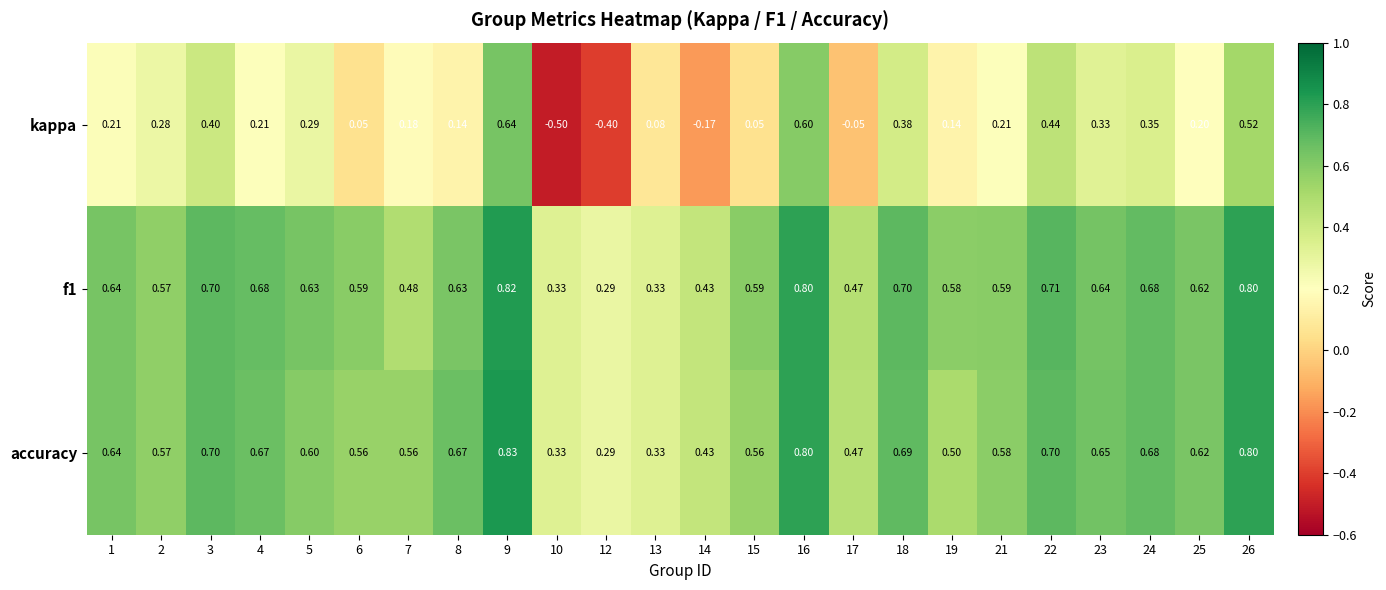

Between 16 and 17, which series saw the biggest shift?

kappa